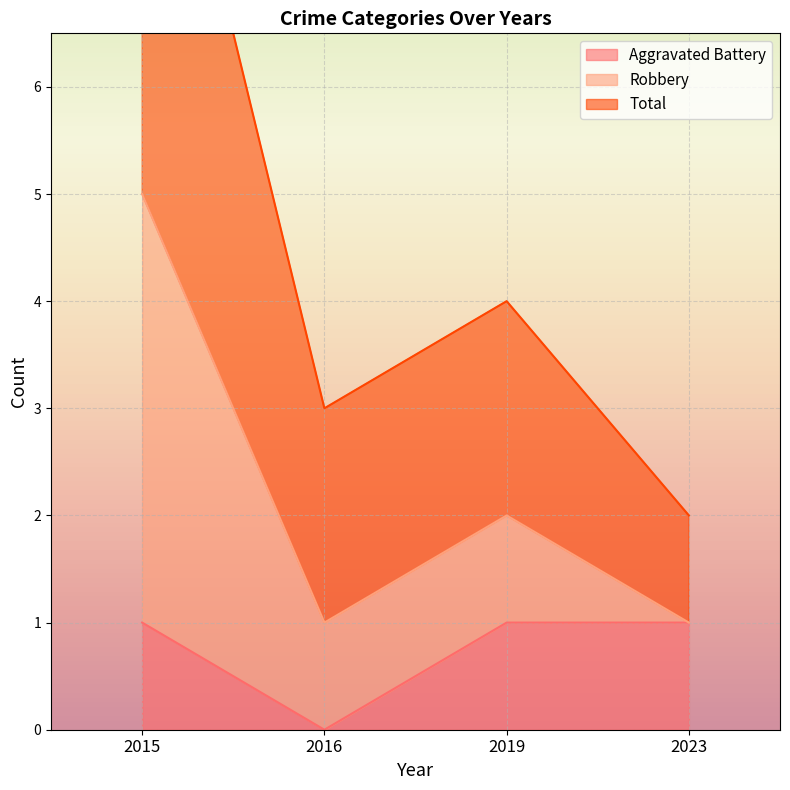

How many data points in Robbery are above 4?

1